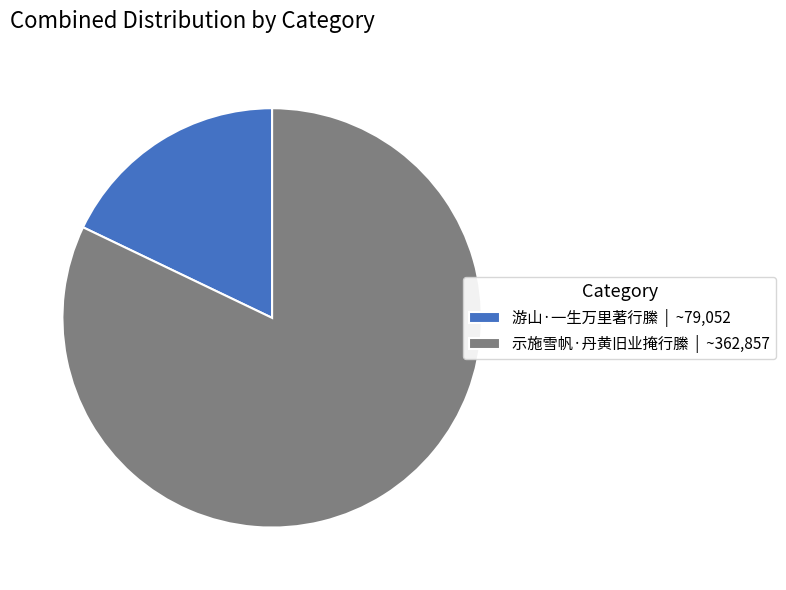

What is the largest slice in the pie chart?

示施雪帆·丹黄旧业掩行縢